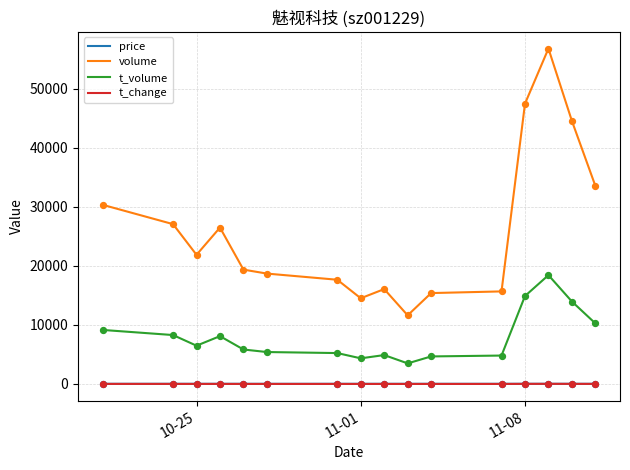

Which series has the largest total across all categories?

volume